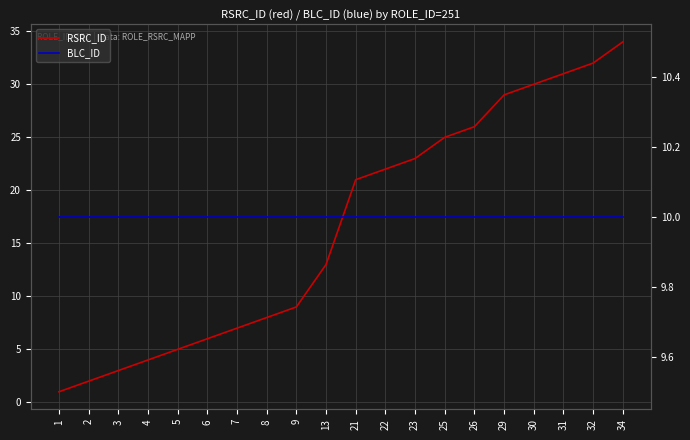

List the series in order of their peak value, lowest first.

BLC_ID, RSRC_ID